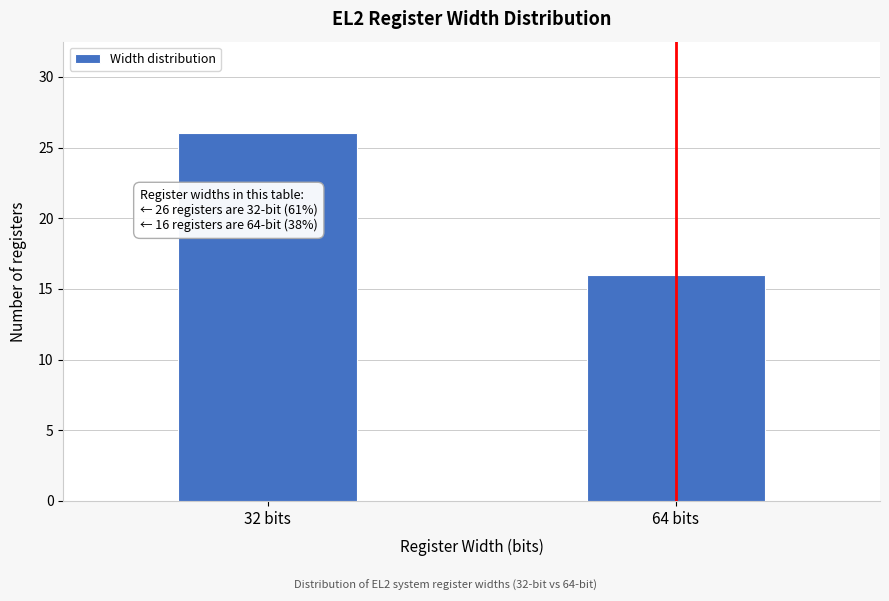

Reading right to left, extract all data points from this chart.

64 bits=16	32 bits=26